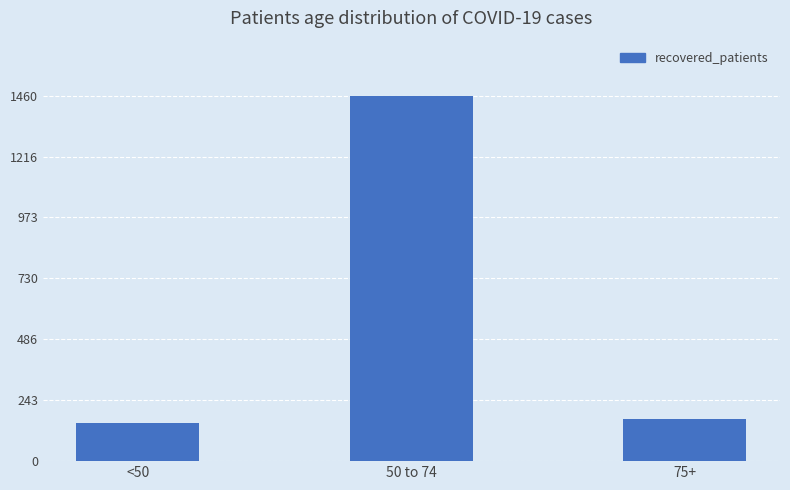

Does the chart contain stacked bars?

No